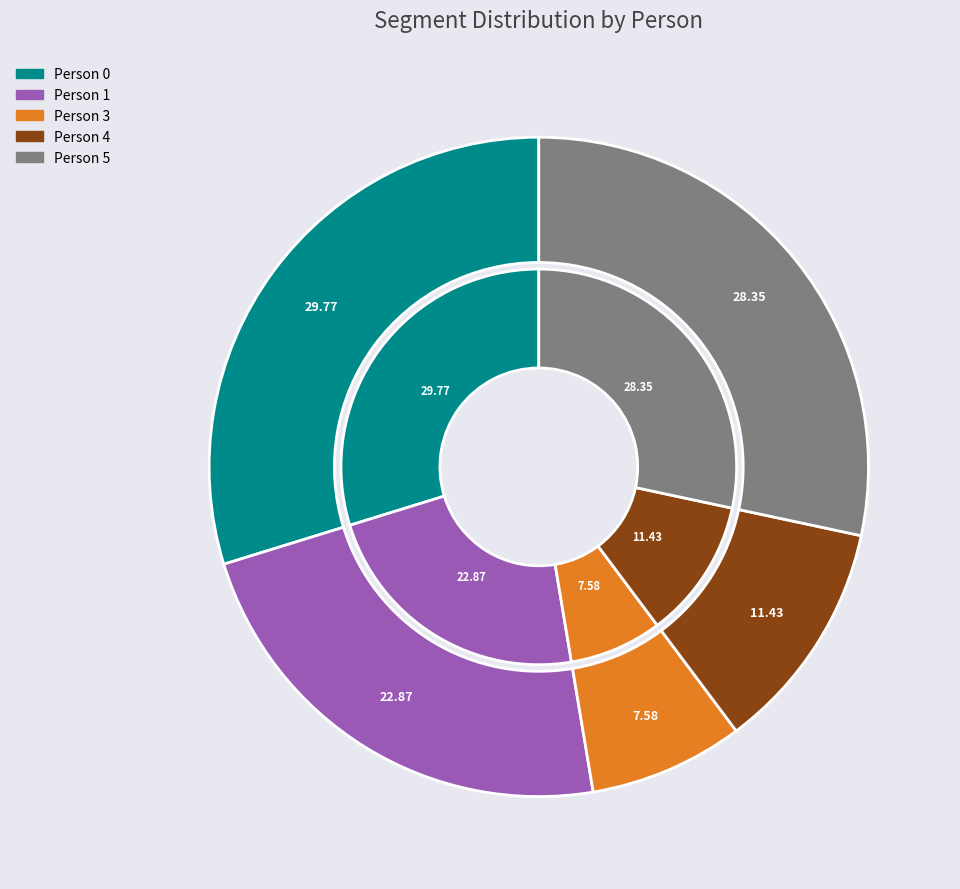

How many slices are in this pie chart?

5